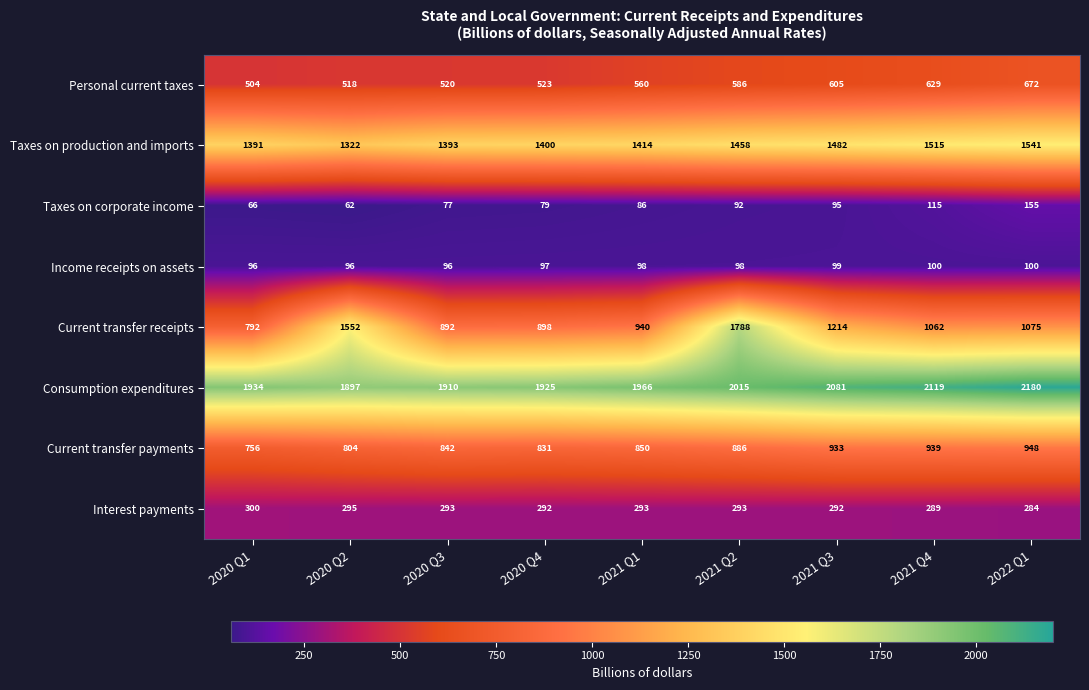

The Taxes on corporate income series shows 95 at 2021 Q3. True or false?

True